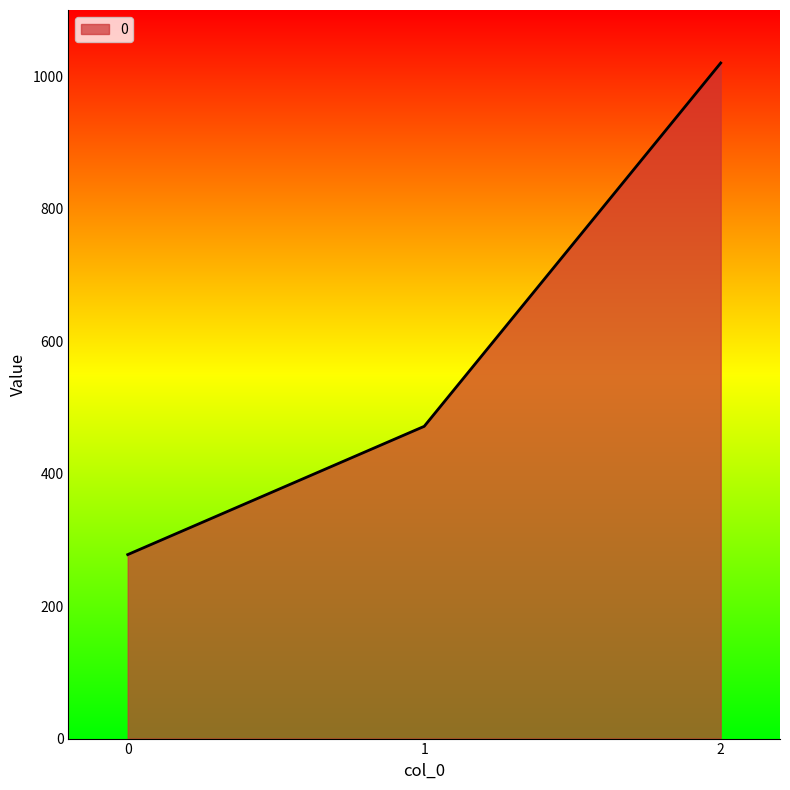

What value does the data have at 0?

277.8